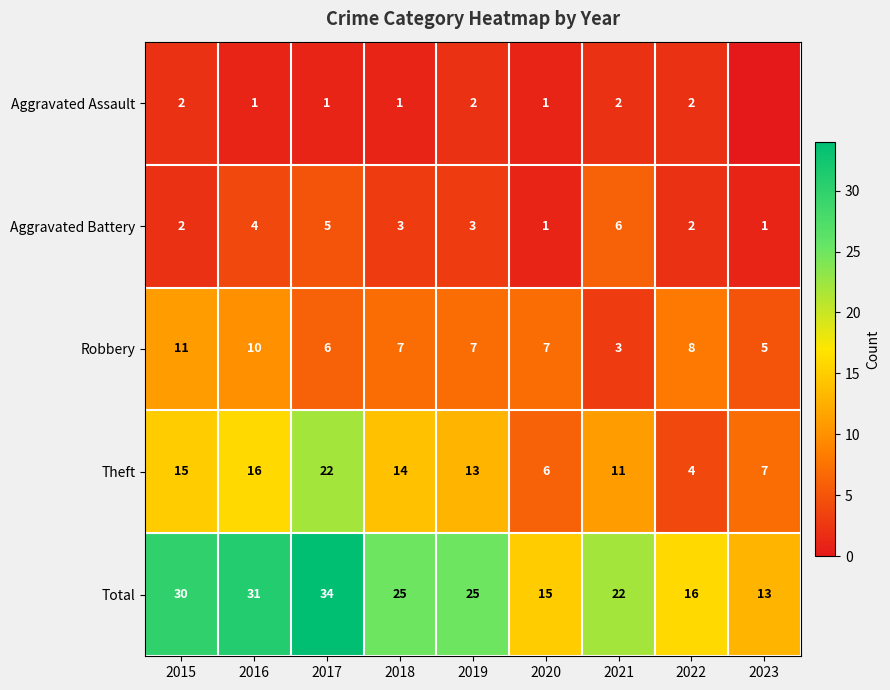

What is the sum of all Total values?

211